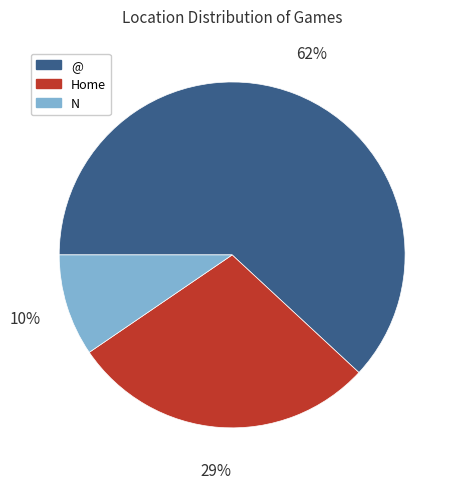

Count the number of slices in the pie.

3